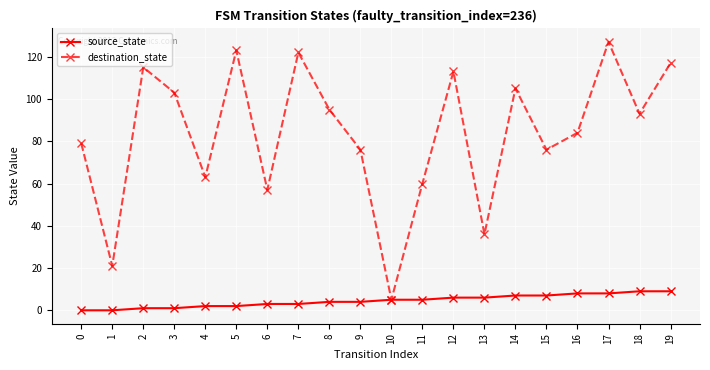

Rank the series by their maximum value, from lowest to highest.

source_state, destination_state